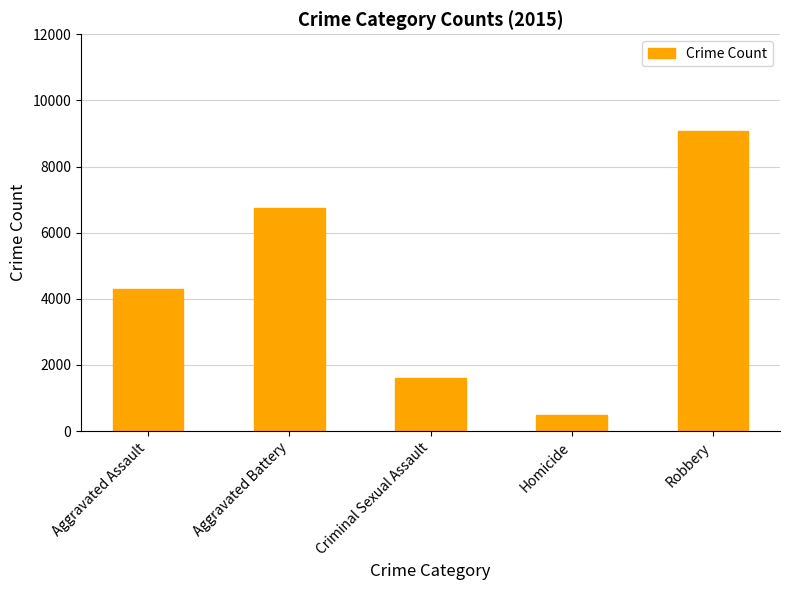

Does the chart contain any negative values?

No